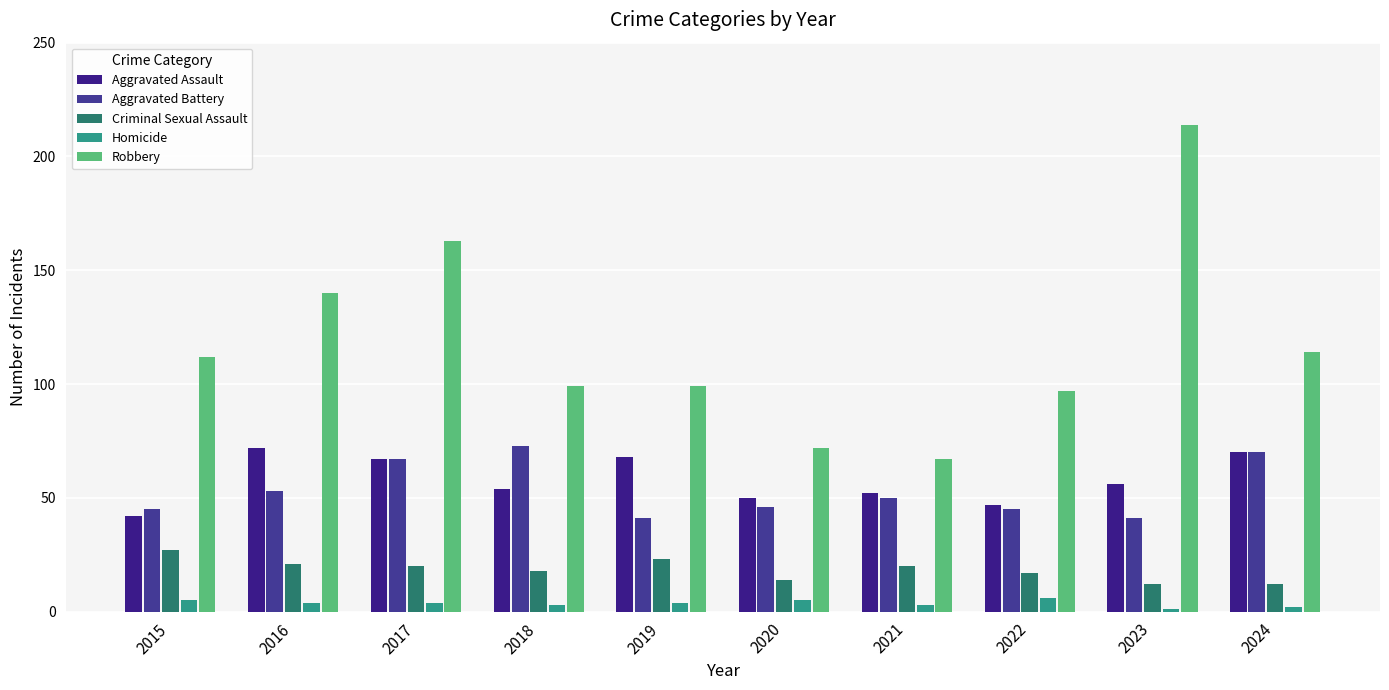

Rank the series at 2022 from highest to lowest value.

Robbery, Aggravated Assault, Aggravated Battery, Criminal Sexual Assault, Homicide